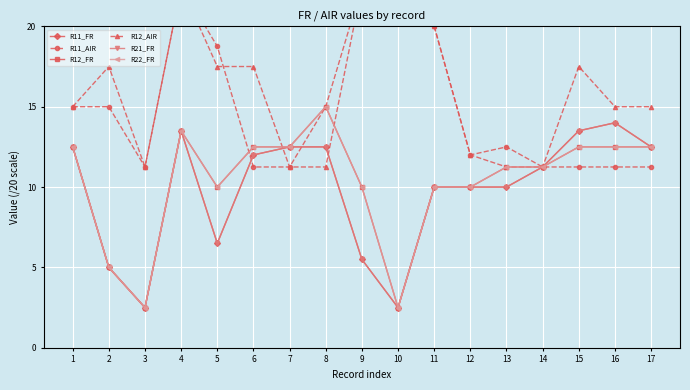

What is the difference between the R12_AIR values at 10 and 17?

7.5